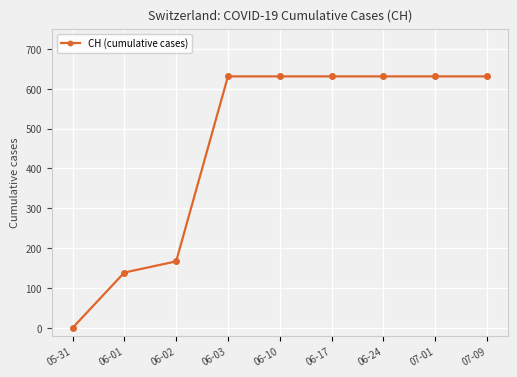

What is the label of the 1st point from the right?

07-09